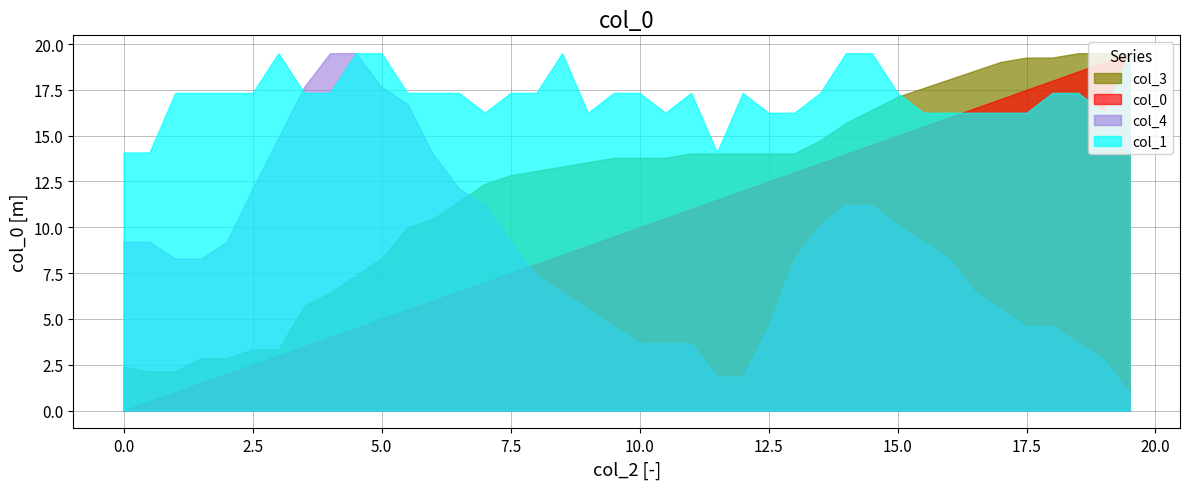

What is the average value of the col_4 series?

8.7